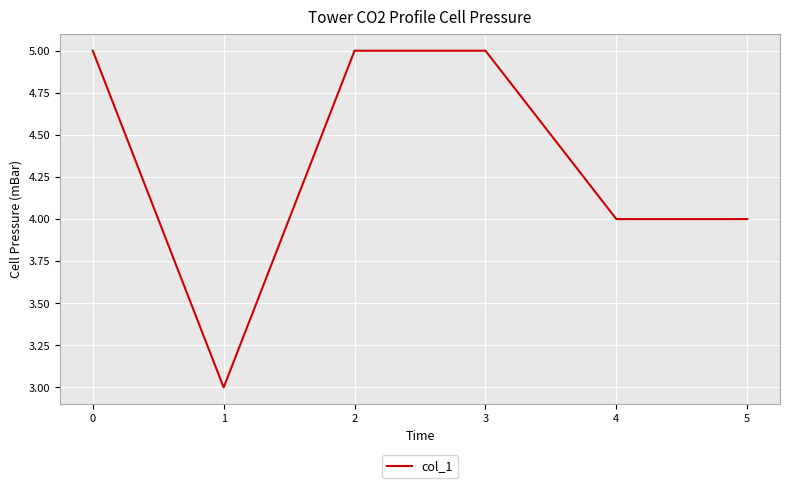

What is the difference between the maximum and minimum values?

2